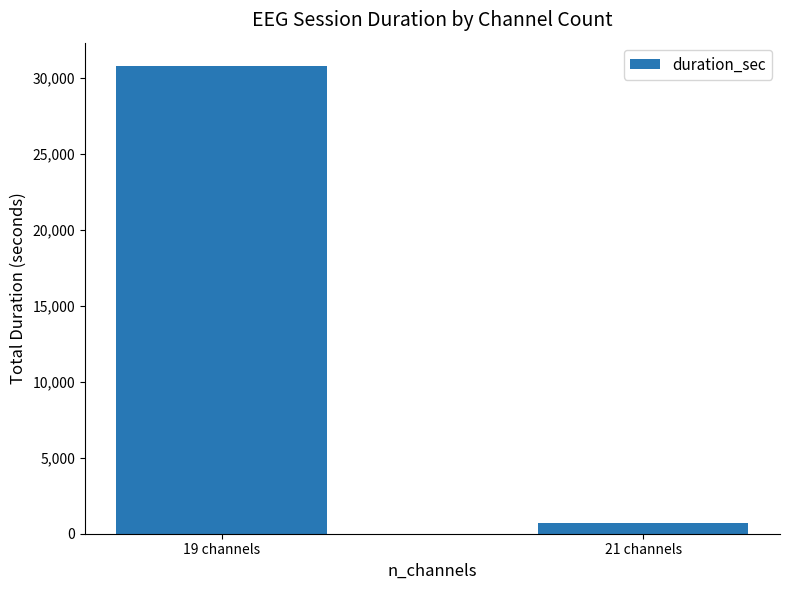

Where does the data first go above 30799?

19 channels